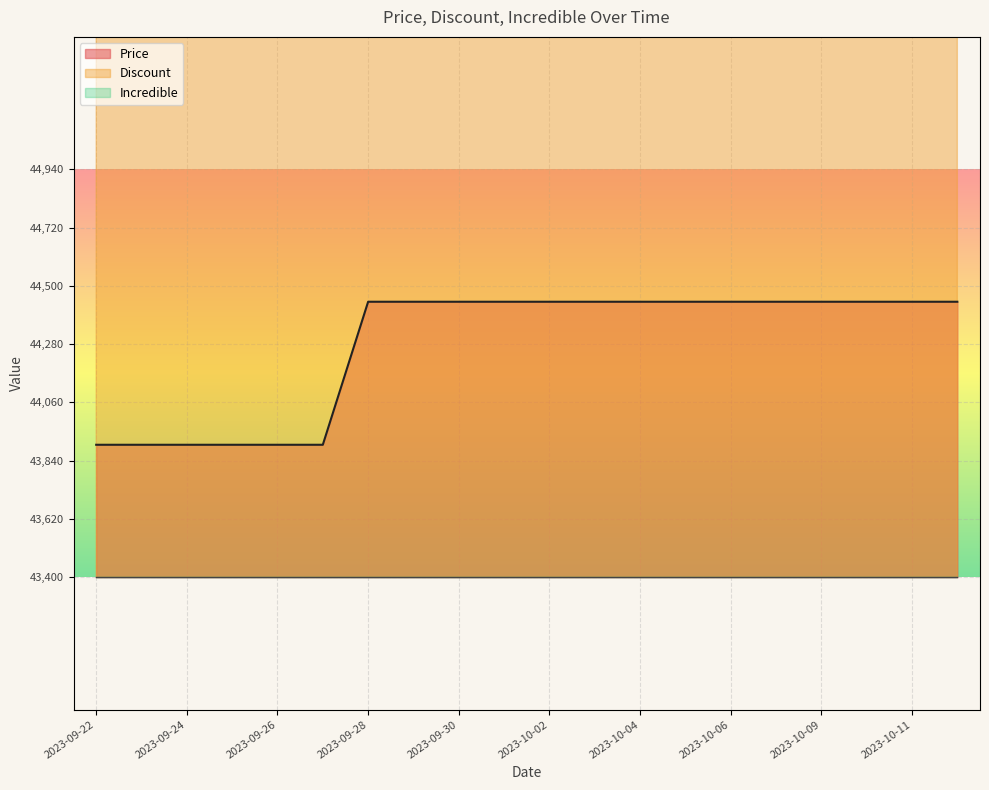

What is the sum of all Discount values?

1121308.0